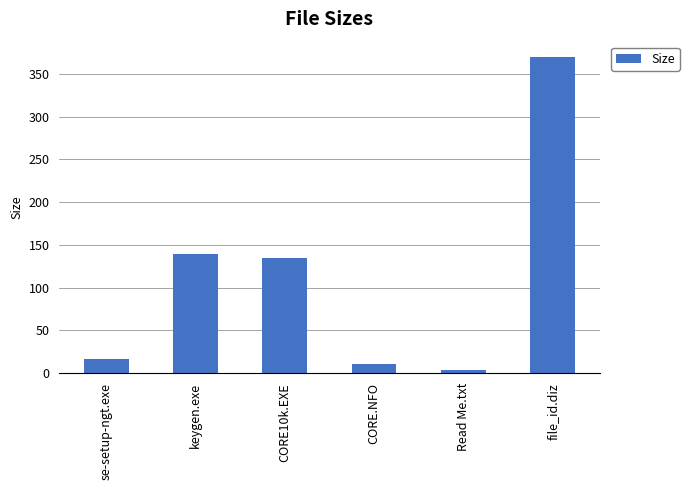

Reading left to right, list all the values displayed in this chart.

17.1	139.1	134.5	11.3	3.7	369.0